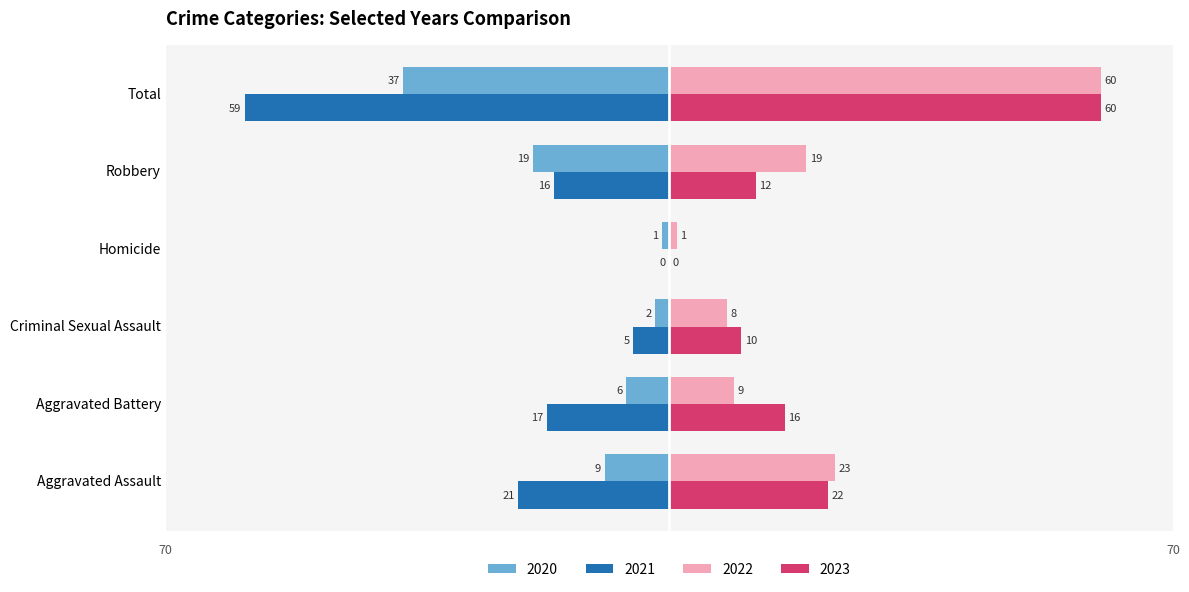

At which label is 2021 closest to -29?

Aggravated Assault